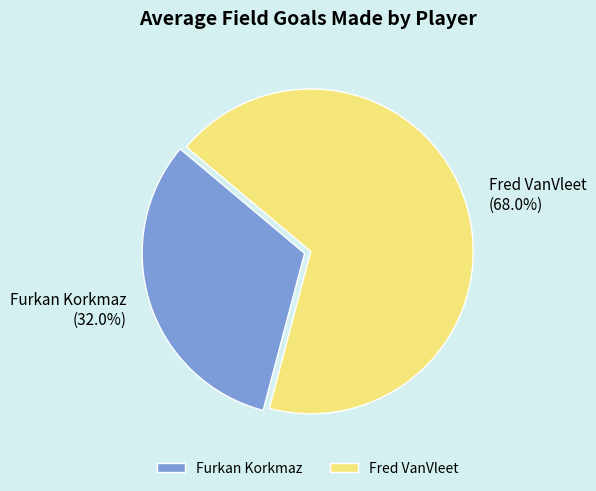

Rank the categories by value from highest to lowest.

Fred VanVleet, Furkan Korkmaz